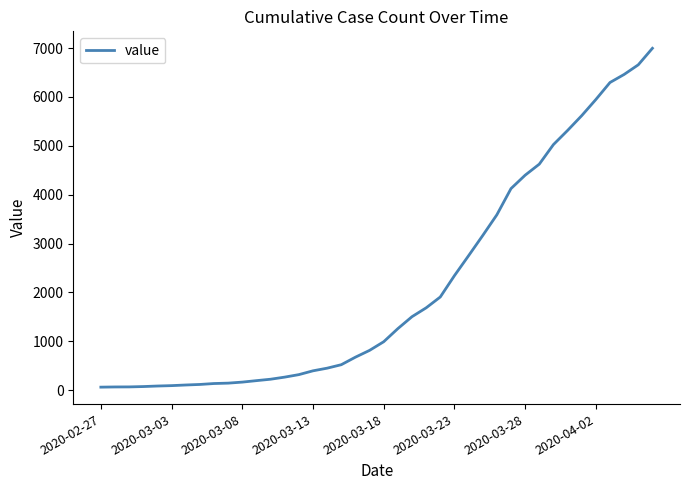

What is the difference between the maximum and minimum values?

6931